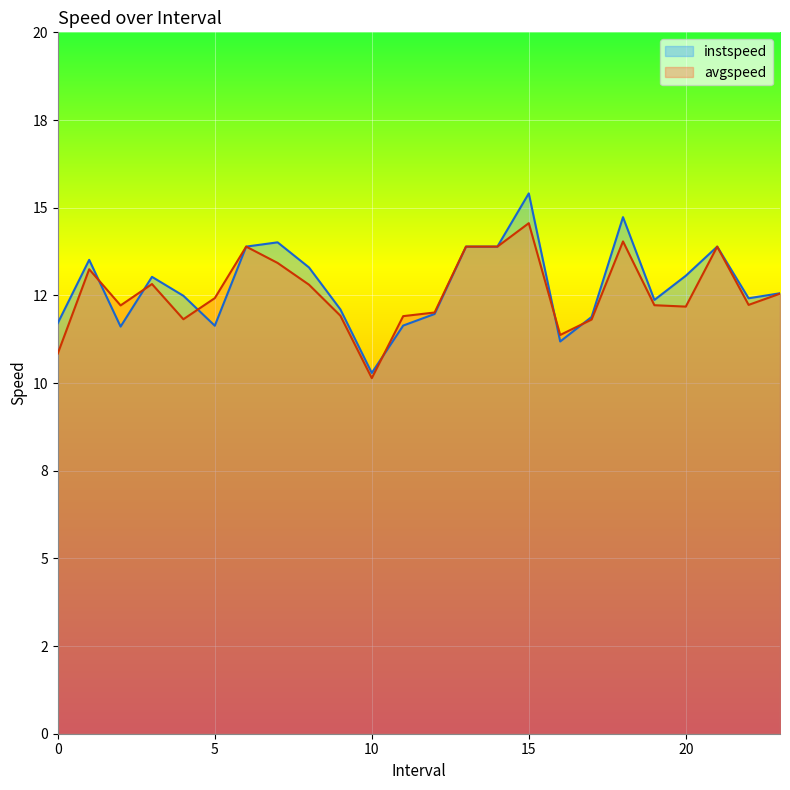

Rank the categories by avgspeed value from highest to lowest.

15.0, 18.0, 6.0, 13.0, 14.0, 21.0, 7.0, 1.0, 3.0, 8.0, 23.0, 5.0, 22.0, 19.0, 2.0, 20.0, 12.0, 9.0, 11.0, 4.0, 17.0, 16.0, 0.0, 10.0